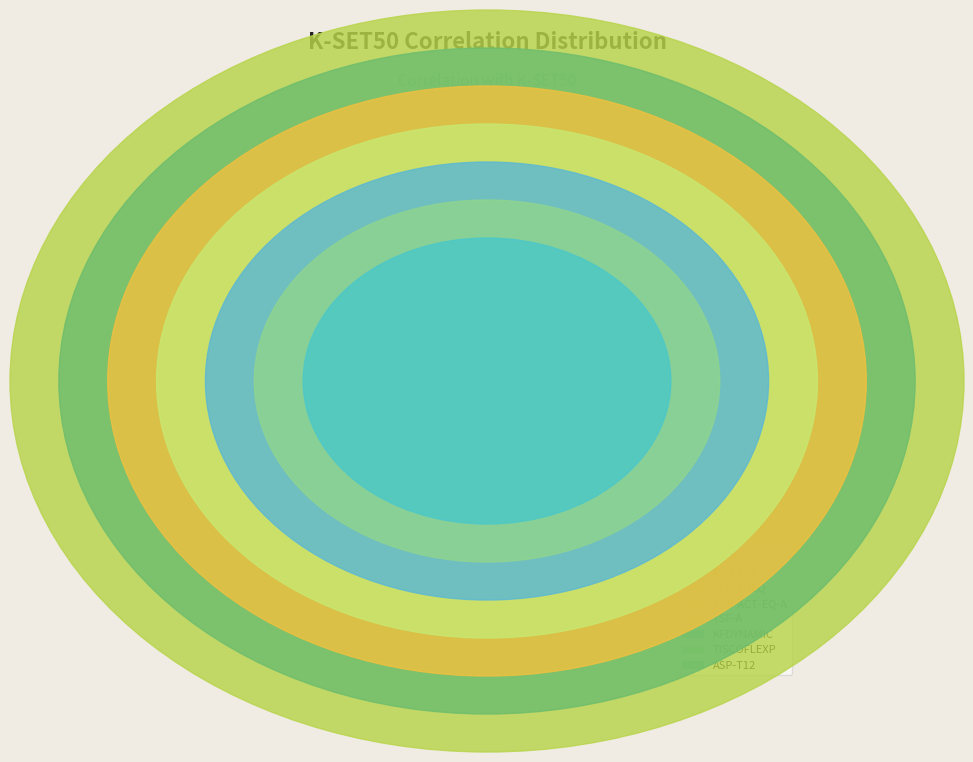

Which slice is the largest?

K-SET50